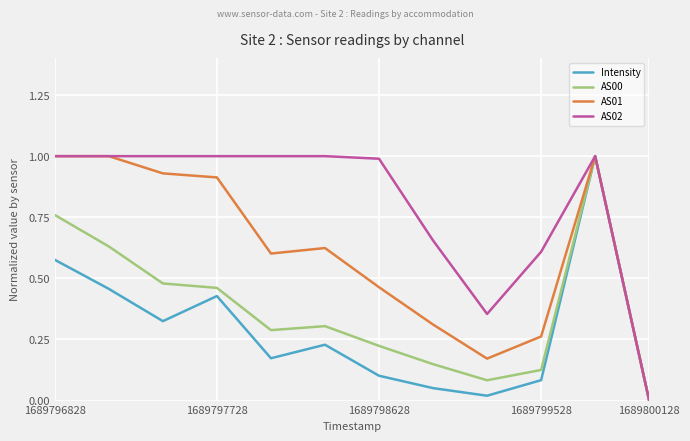

What is the maximum value for AS00?

1.0